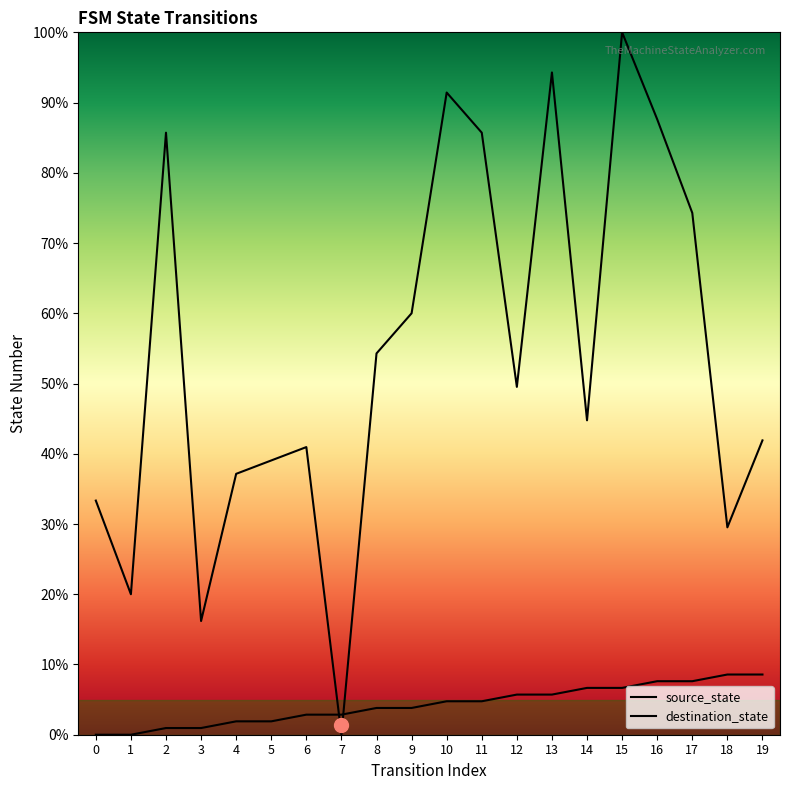

Which series has the largest Y range (max minus min)?

destination_state